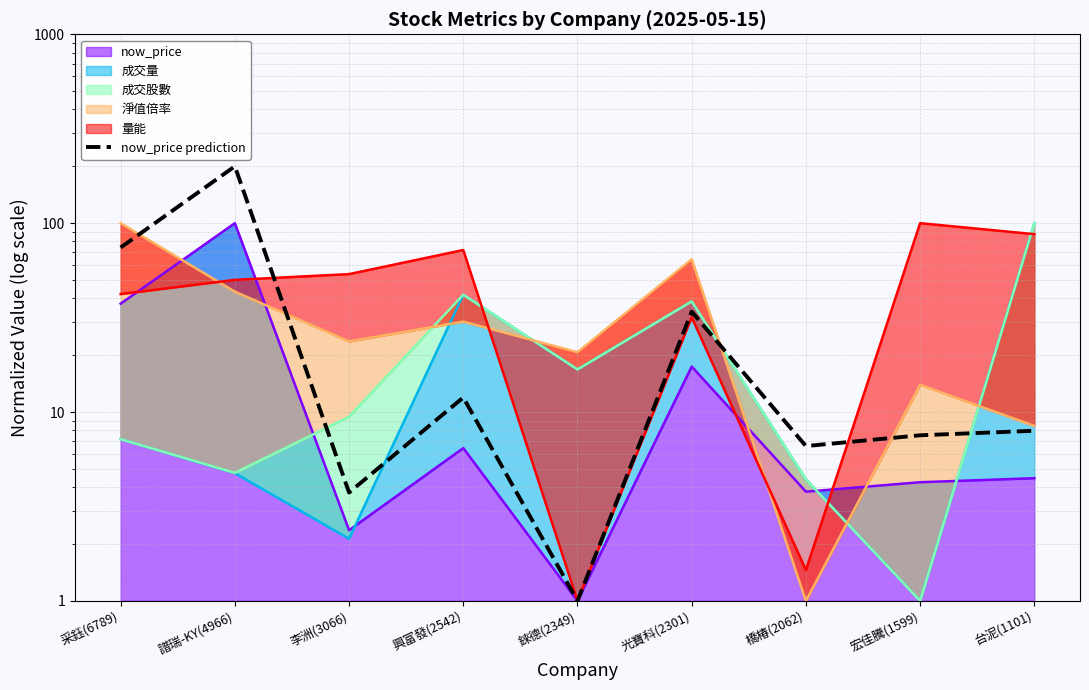

What is the label of the 8th point from the right?

譜瑞-KY(4966)